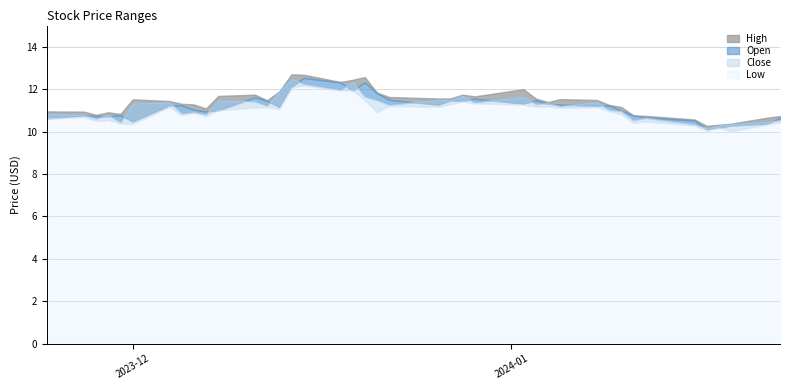

Reading left to right, list all the values displayed in this chart.

High: 10.9	10.9	10.8	10.9	10.8	11.5	11.4	11.3	11.3	11.1	11.7	11.7	11.5	11.9	12.7	12.7	12.3	12.4	12.6	11.8	11.6	11.6	11.6	11.7	11.7	12.0	11.6	11.4	11.5	11.5	11.3	11.2	10.8	10.7	10.6	10.3	10.3	10.4	10.7	10.7
Open: 10.6	10.8	10.7	10.7	10.8	10.5	11.2	11.2	11.0	10.9	11.0	11.6	11.4	11.2	12.1	12.5	12.3	11.9	12.3	11.8	11.5	11.3	11.5	11.4	11.6	11.3	11.5	11.3	11.3	11.2	11.2	11.0	10.8	10.7	10.5	10.1	10.2	10.3	10.4	10.7
Close: 10.8	10.8	10.6	10.8	10.4	11.3	11.4	10.9	10.9	10.8	11.5	11.4	11.2	11.9	12.5	12.3	12.0	12.4	11.7	11.5	11.3	11.5	11.5	11.7	11.4	11.7	11.3	11.3	11.2	11.4	11.0	11.0	10.5	10.7	10.3	10.2	10.3	10.3	10.5	10.5
Low: 10.6	10.7	10.5	10.6	10.4	10.4	11.2	10.8	10.9	10.7	11.0	11.1	11.2	11.1	12.1	12.2	11.9	11.9	11.5	10.9	11.2	11.2	11.3	11.4	11.3	11.3	11.2	11.2	11.1	11.2	11.0	10.8	10.4	10.5	10.3	10.1	10.2	10.0	10.3	10.4